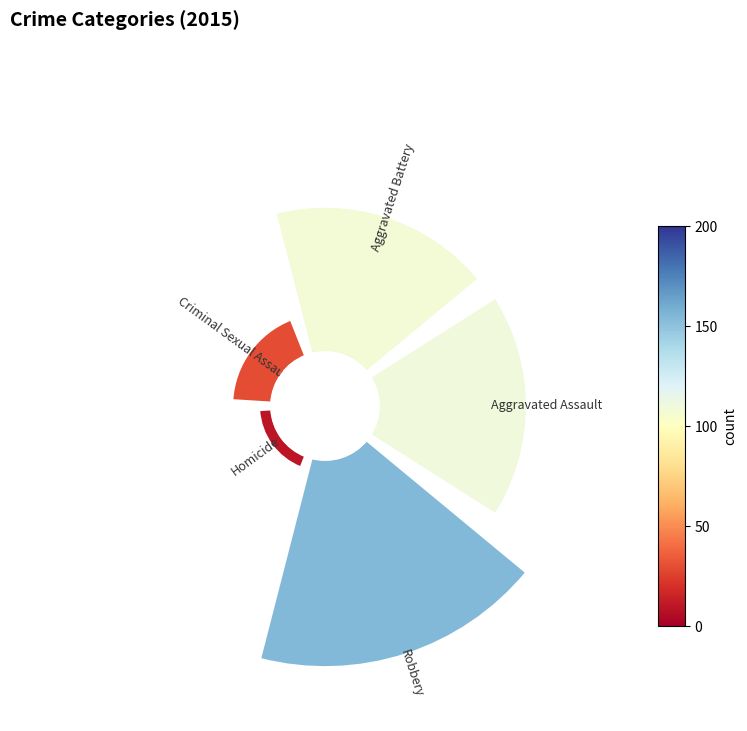

Count the number of slices in the pie.

5